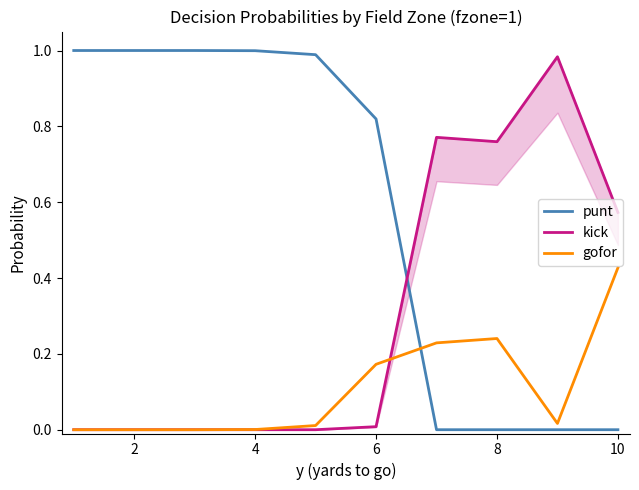

Reading left to right, extract all data points from this chart.

punt: 1.0	1.0	1.0	1.0	1.0	0.8	0.0	0.0	0.0	0.0
kick: 0.0	0.0	0.0	0.0	0.0	0.0	0.8	0.8	1.0	0.6
gofor: 0.0	0.0	0.0	0.0	0.0	0.2	0.2	0.2	0.0	0.4